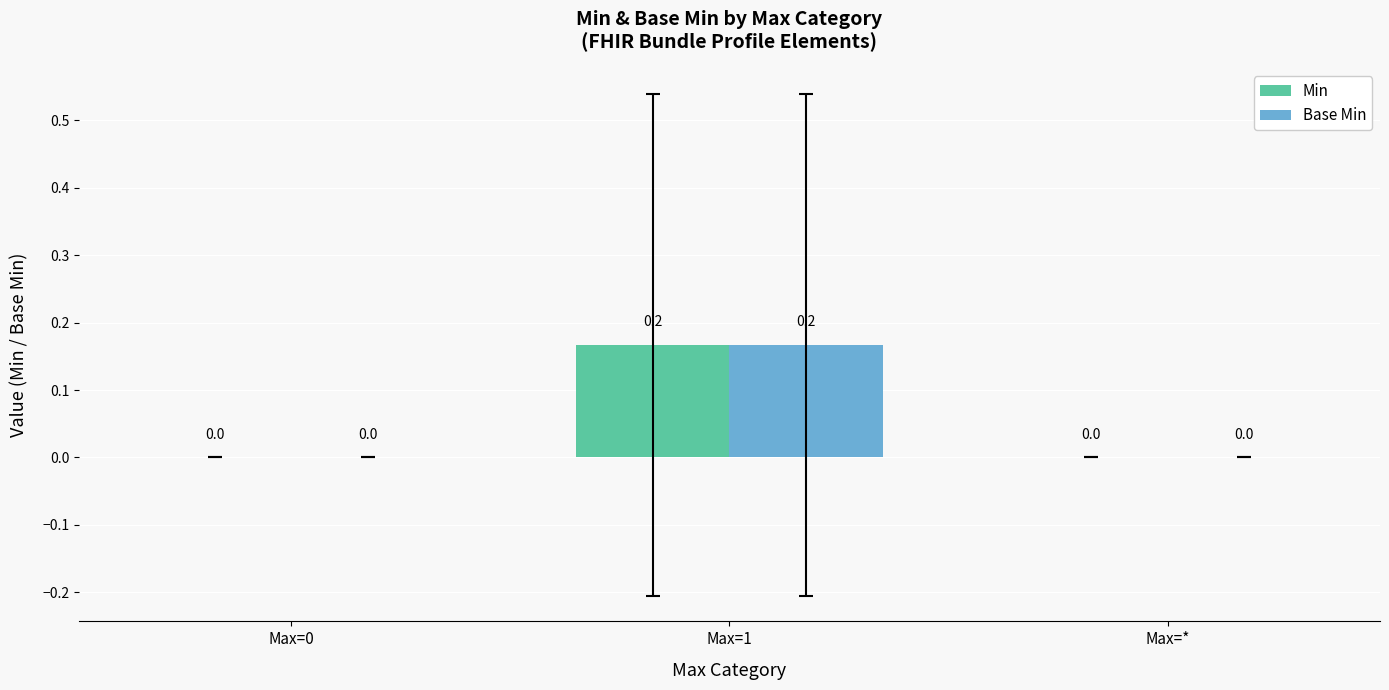

What are all the series names shown in the legend?

Min, Base Min